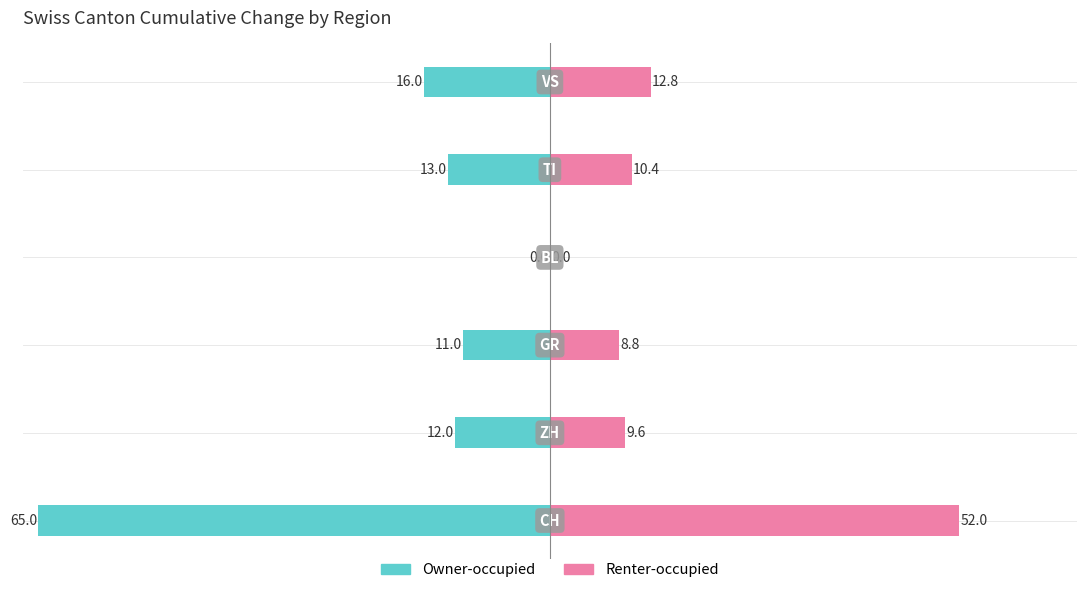

Which series has the widest spread of values?

Owner-occupied